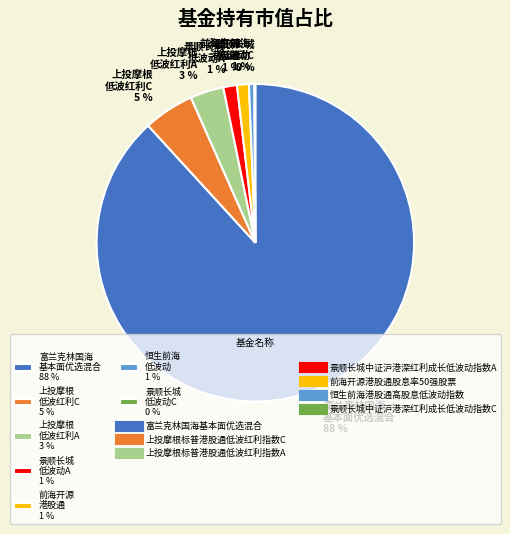

Do 前海开源 港股通 1 % and 上投摩根 低波红利A 3 % together represent more than half of the pie?

No